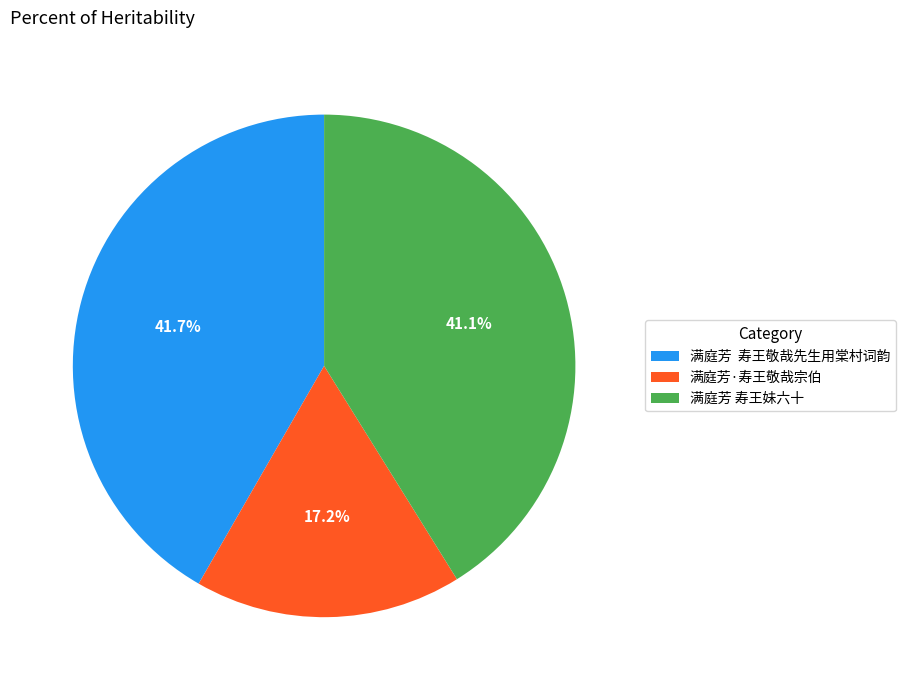

Is 满庭芳·寿王敬哉宗伯 the majority of the pie?

No